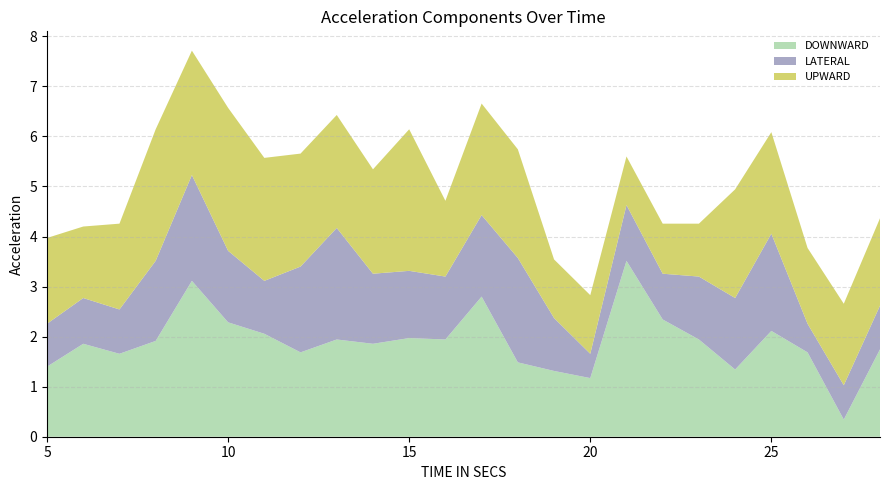

Reading right to left, what are all the values shown in this chart?

DOWNWARD: 28=1.7	27=0.3	26=1.7	25=2.1	24=1.3	23=1.9	22=2.3	21=3.5	20=1.2	19=1.3	18=1.5	17=2.8	16=1.9	15=2.0	14=1.9	13=1.9	12=1.7	11=2.1	10=2.3	9=3.1	8=1.9	7=1.7	6=1.9	5=1.4
LATERAL: 28=0.9	27=0.7	26=0.6	25=1.9	24=1.4	23=1.3	22=0.9	21=1.1	20=0.5	19=1.1	18=2.1	17=1.6	16=1.3	15=1.3	14=1.4	13=2.2	12=1.7	11=1.1	10=1.4	9=2.1	8=1.6	7=0.9	6=0.9	5=0.9
UPWARD: 28=1.7	27=1.6	26=1.5	25=2.0	24=2.2	23=1.1	22=1.0	21=1.0	20=1.2	19=1.2	18=2.2	17=2.2	16=1.5	15=2.8	14=2.1	13=2.3	12=2.3	11=2.5	10=2.9	9=2.5	8=2.6	7=1.7	6=1.4	5=1.7